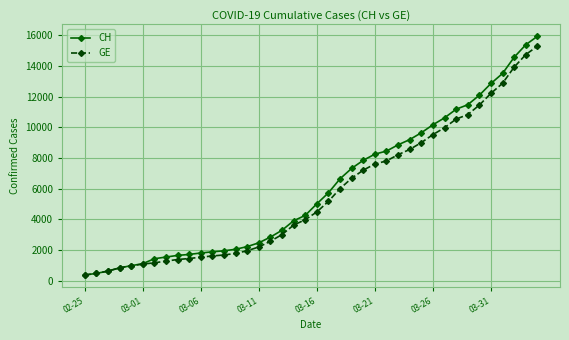

What is the value of the CH point at the 15th from the left?

2226